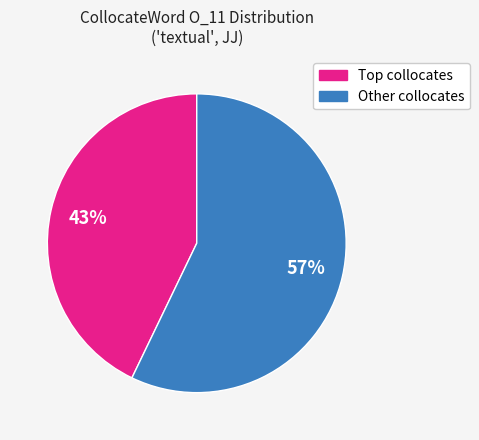

Does Other collocates account for over 50% of the chart?

Yes